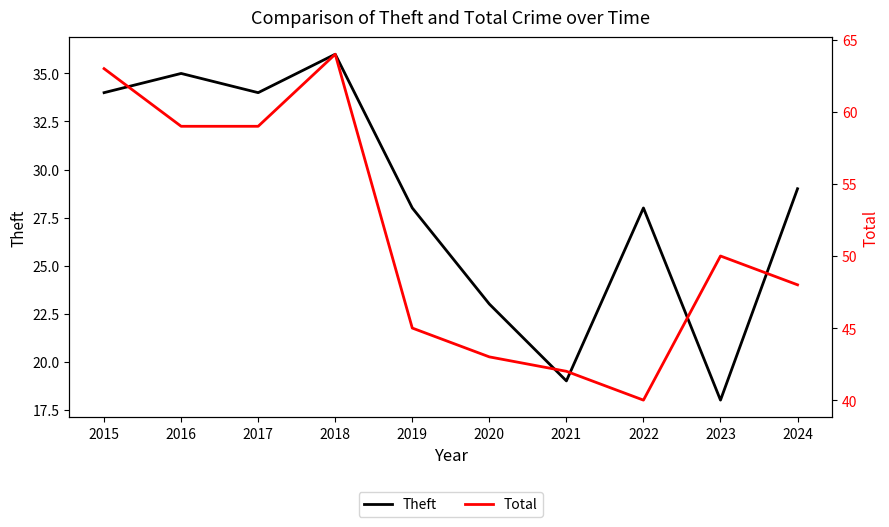

Where is the first local minimum for Total?

2022